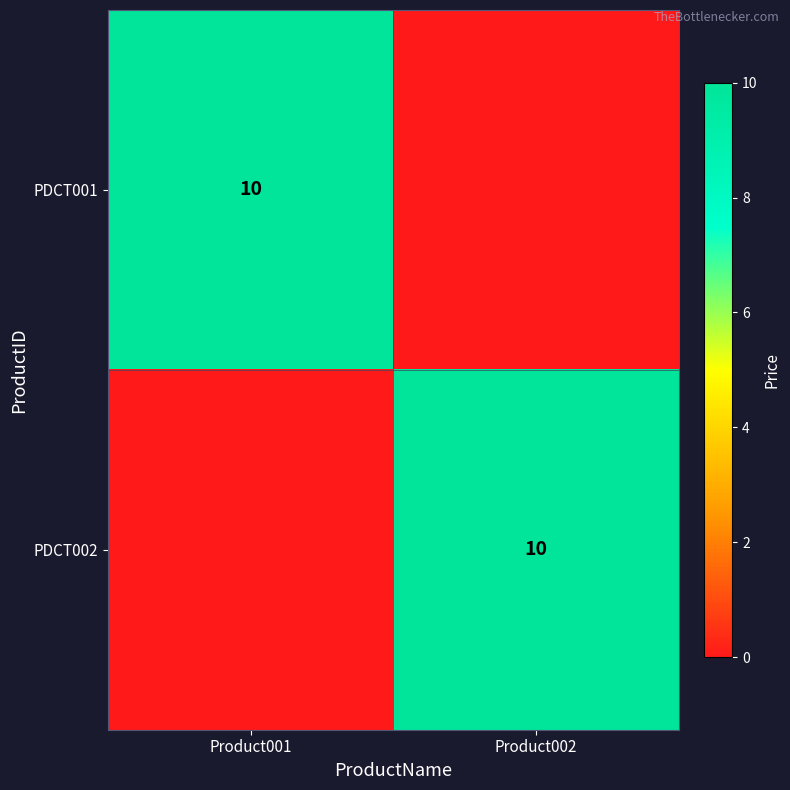

The value of PDCT001 at Product001 is 18. True or false?

False